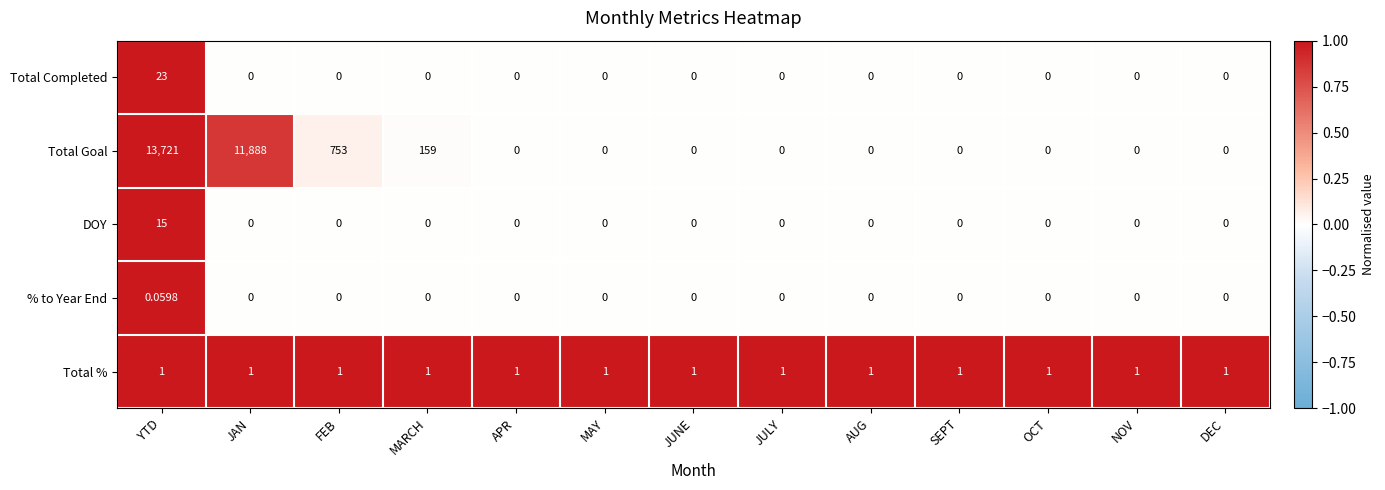

Which series has the largest total across all categories?

Total Goal